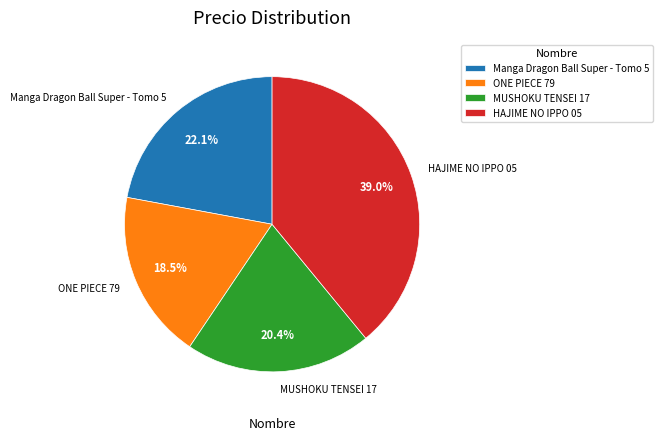

How much of the chart is everything except Manga Dragon Ball Super - Tomo 5?

77.9%